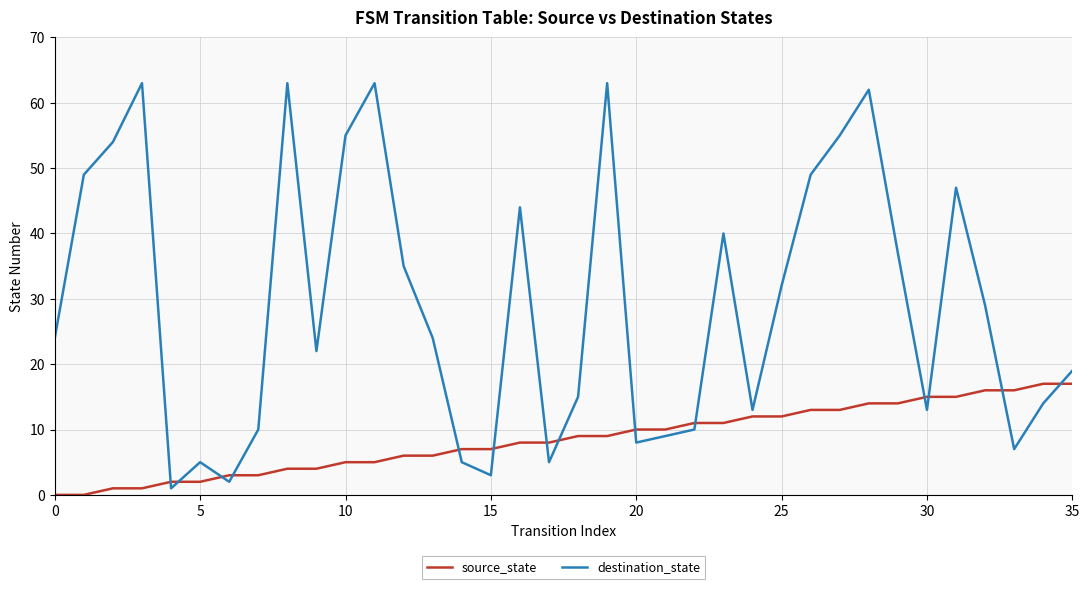

How many categories are shown in the chart?

36